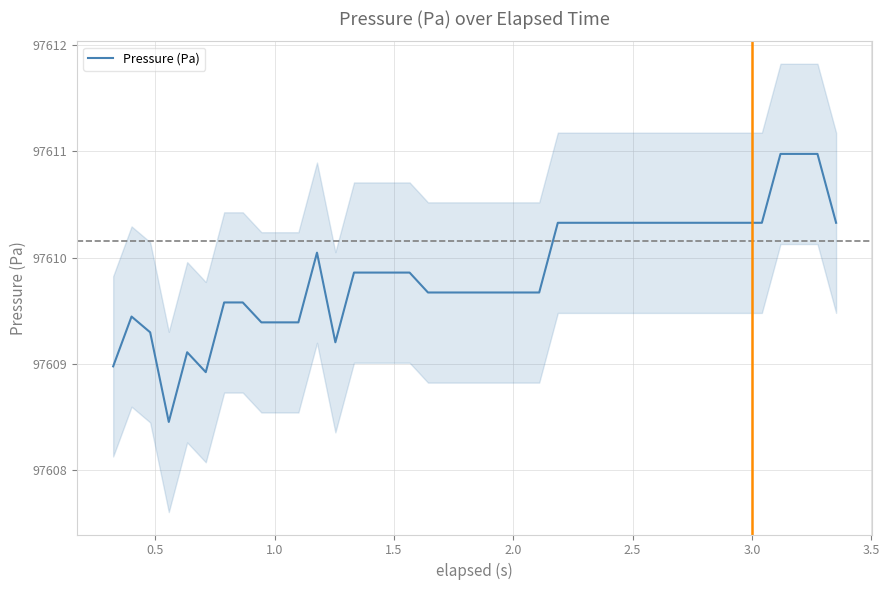

What is the value of the 13th point from the left?

97609.2